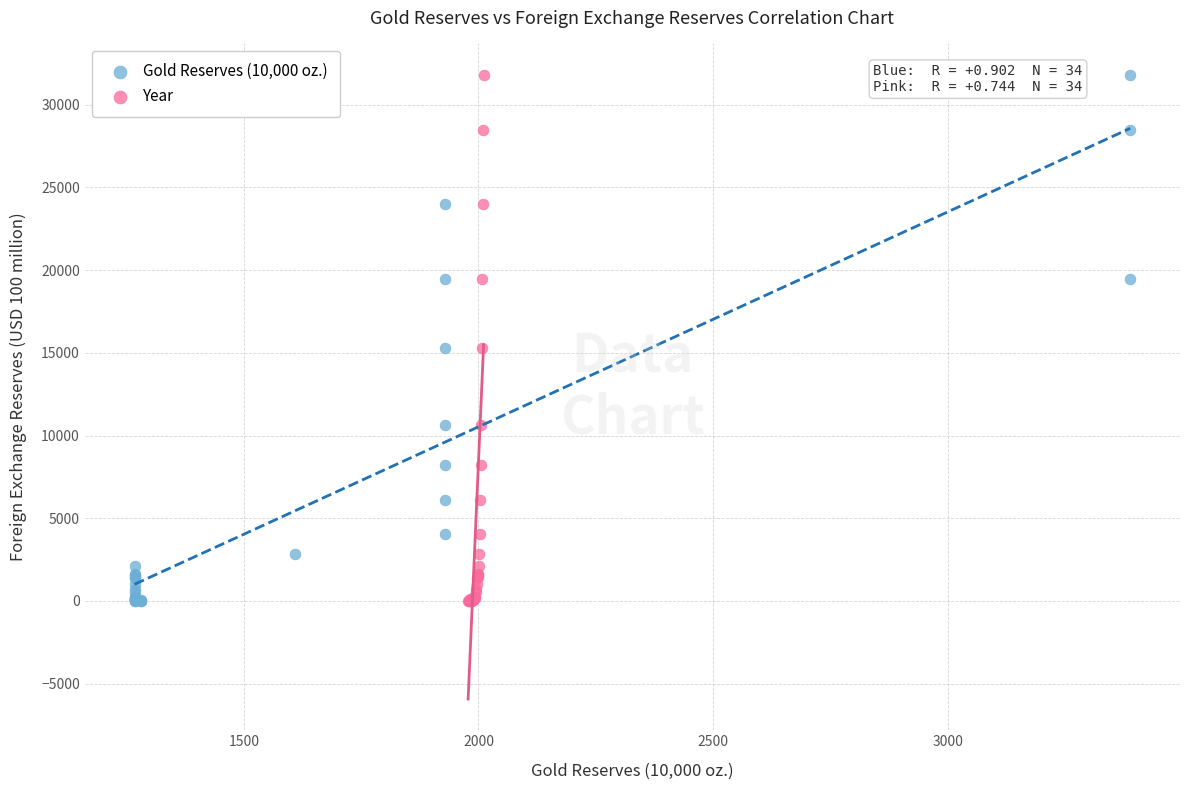

What are all the series names shown in the legend?

Gold Reserves (10,000 oz.), Year